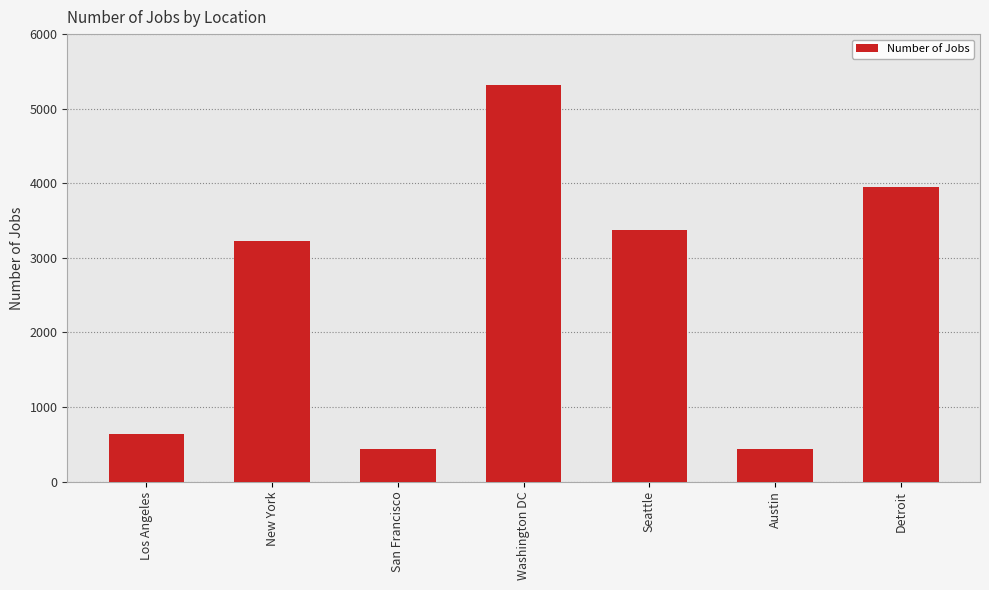

How many distinct data groups are displayed?

1